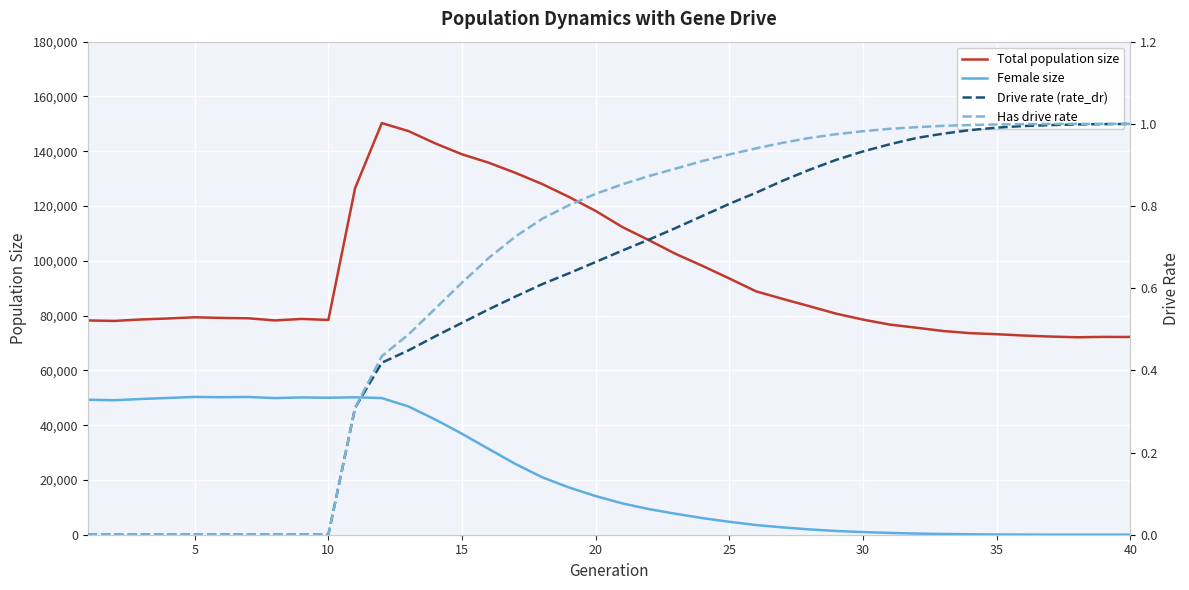

How many data points in Female size are less than 14105?

20